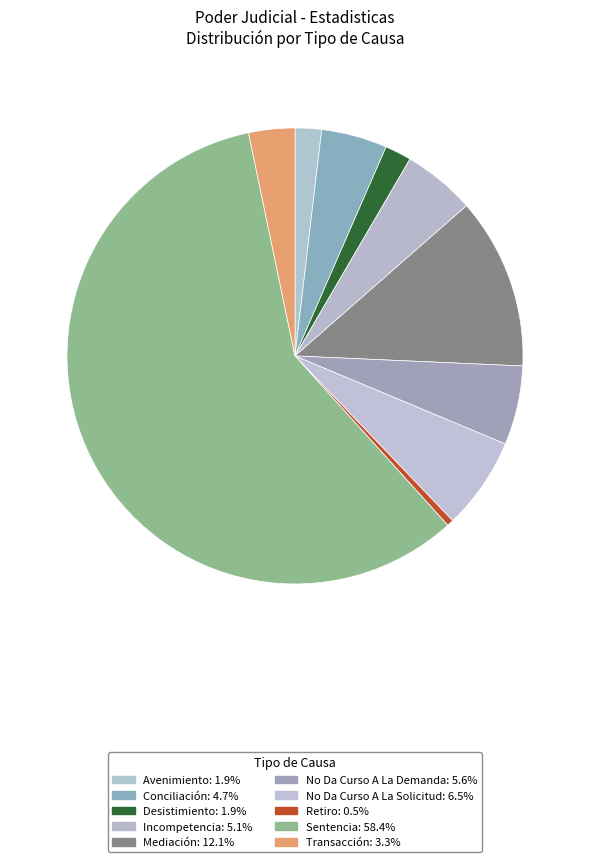

How many segments does this pie chart have?

10